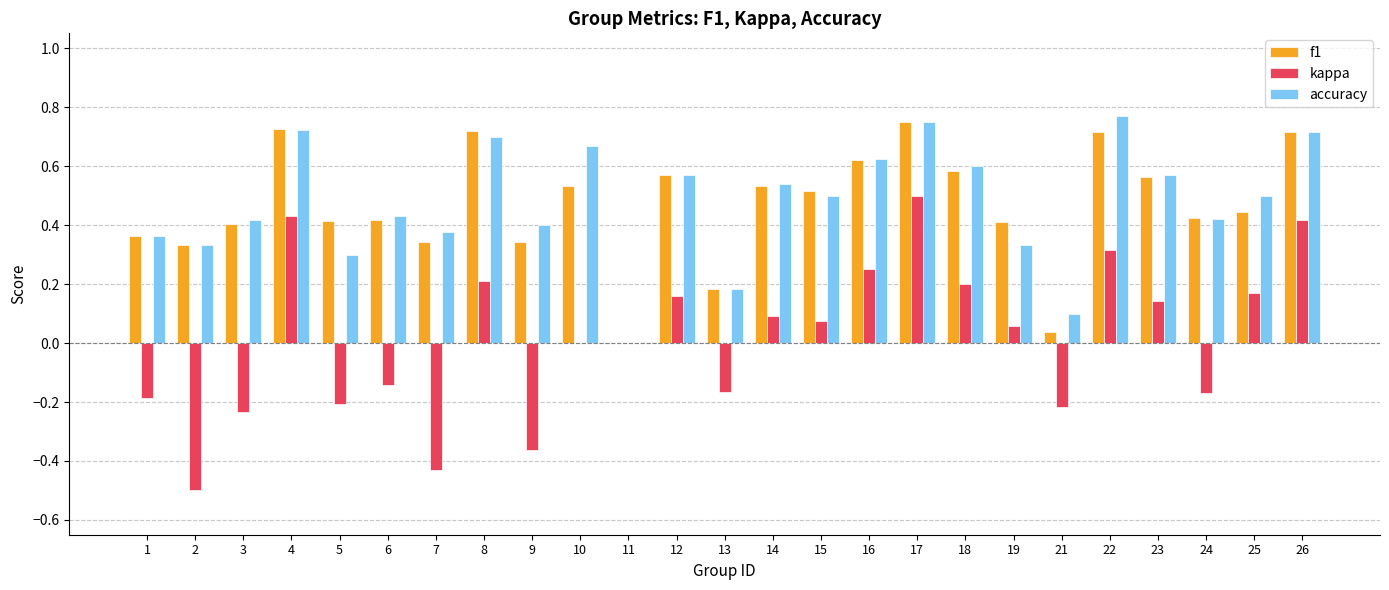

How many data points in f1 are above 0?

24